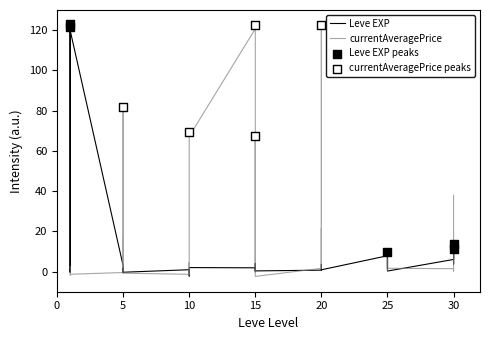

What is the change in value from 20 to 20?

+0.2